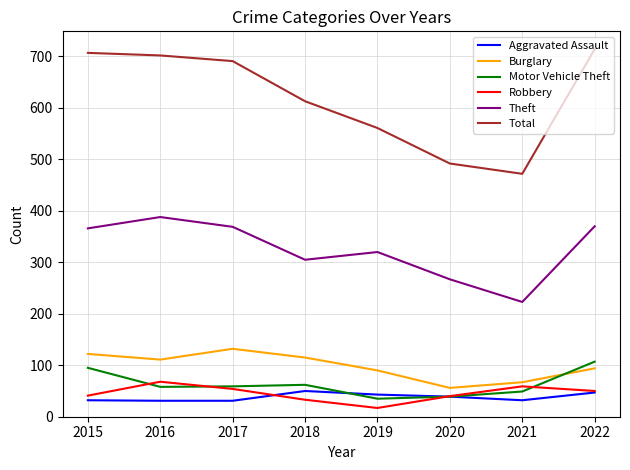

True or false: Burglary and Aggravated Assault cross at least once.

False